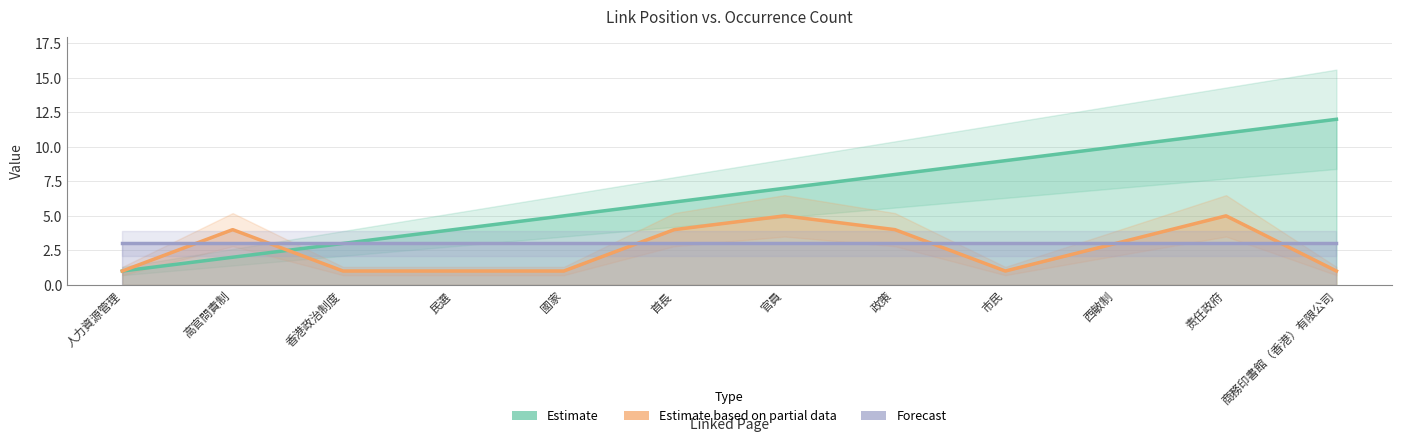

Reading left to right, list all the values displayed in this chart.

Estimate: 人力資源管理=1	高官問責制=2	香港政治制度=3	民選=4	國家=5	首長=6	官員=7	政策=8	市民=9	西敏制=10	责任政府=11	商務印書館（香港）有限公司=12
Estimate based on partial data: 人力資源管理=1	高官問責制=4	香港政治制度=1	民選=1	國家=1	首長=4	官員=5	政策=4	市民=1	西敏制=3	责任政府=5	商務印書館（香港）有限公司=1
Forecast: 人力資源管理=3	高官問責制=3	香港政治制度=3	民選=3	國家=3	首長=3	官員=3	政策=3	市民=3	西敏制=3	责任政府=3	商務印書館（香港）有限公司=3